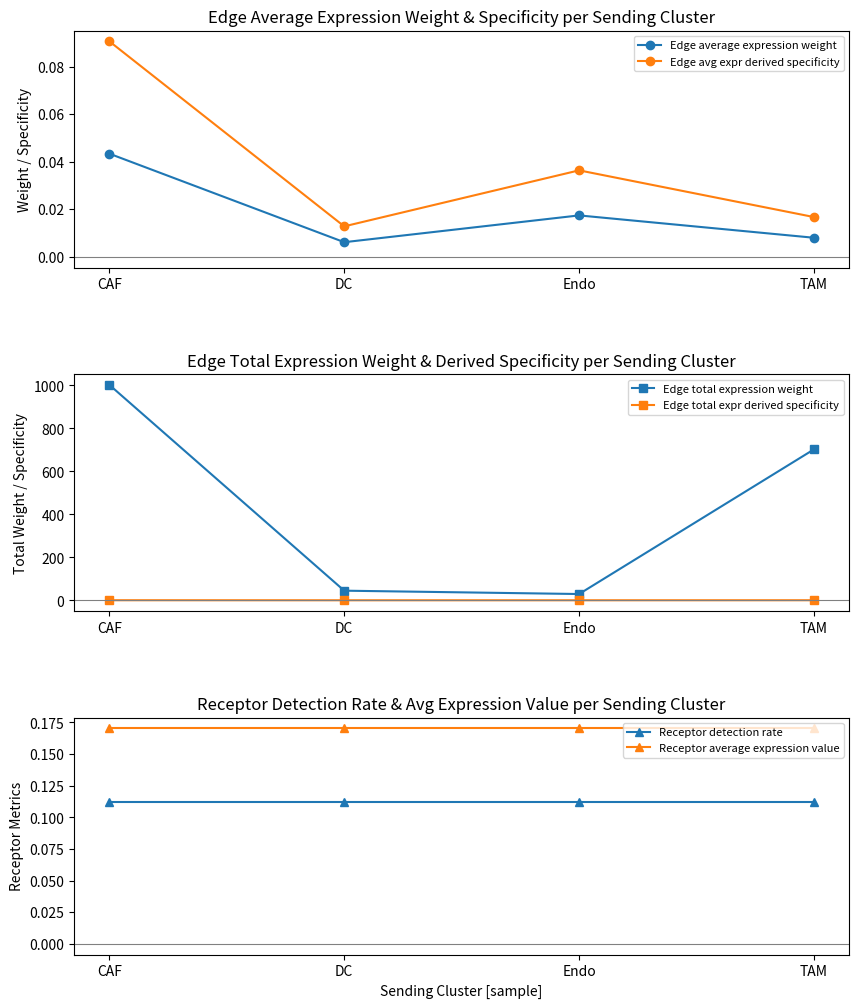

List the labels in order of Edge average expression weight value, smallest first.

DC, TAM, Endo, CAF